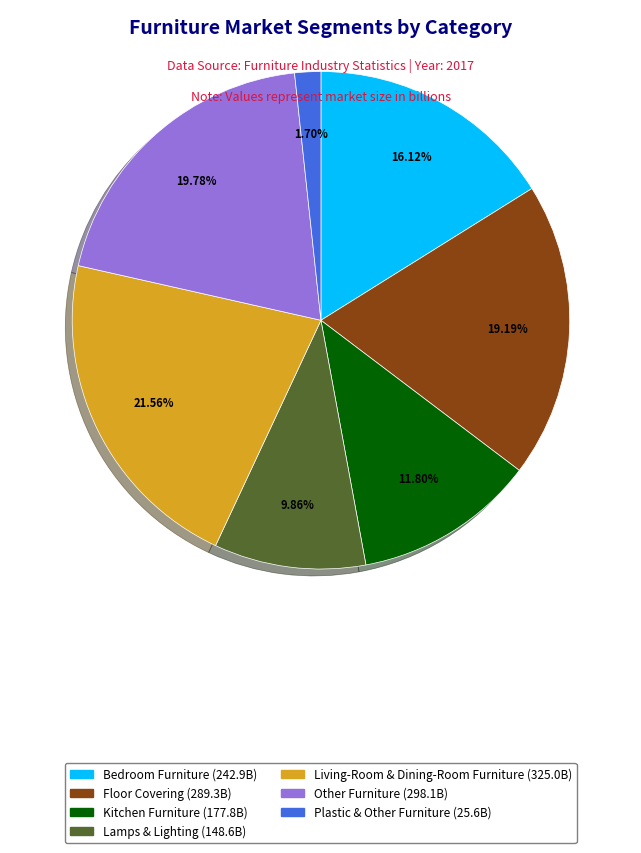

To the nearest percent, what is the difference between the Plastic & Other Furniture and Living-Room & Dining-Room Furniture slice percentages?

20%